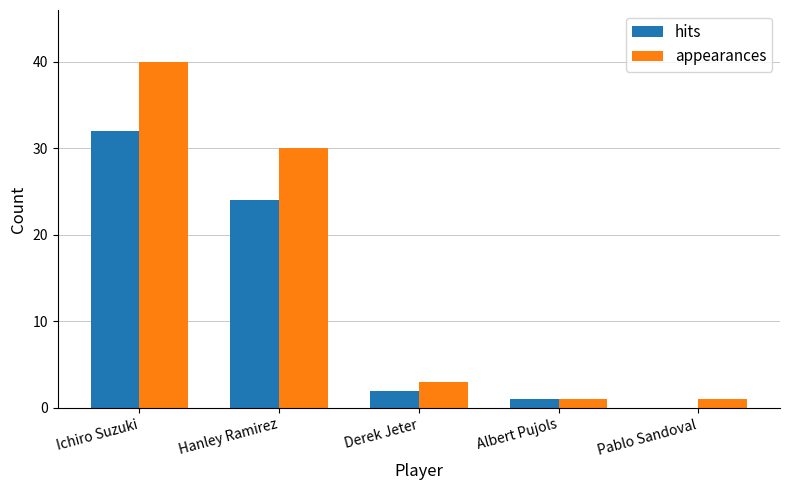

At which label is hits closest to 16?

Hanley Ramirez